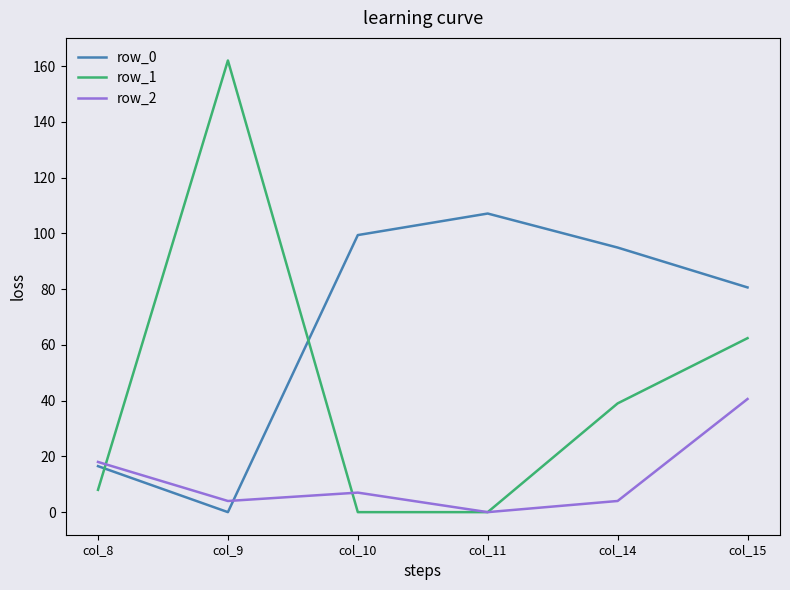

What is the sum of all row_2 values?

73.6